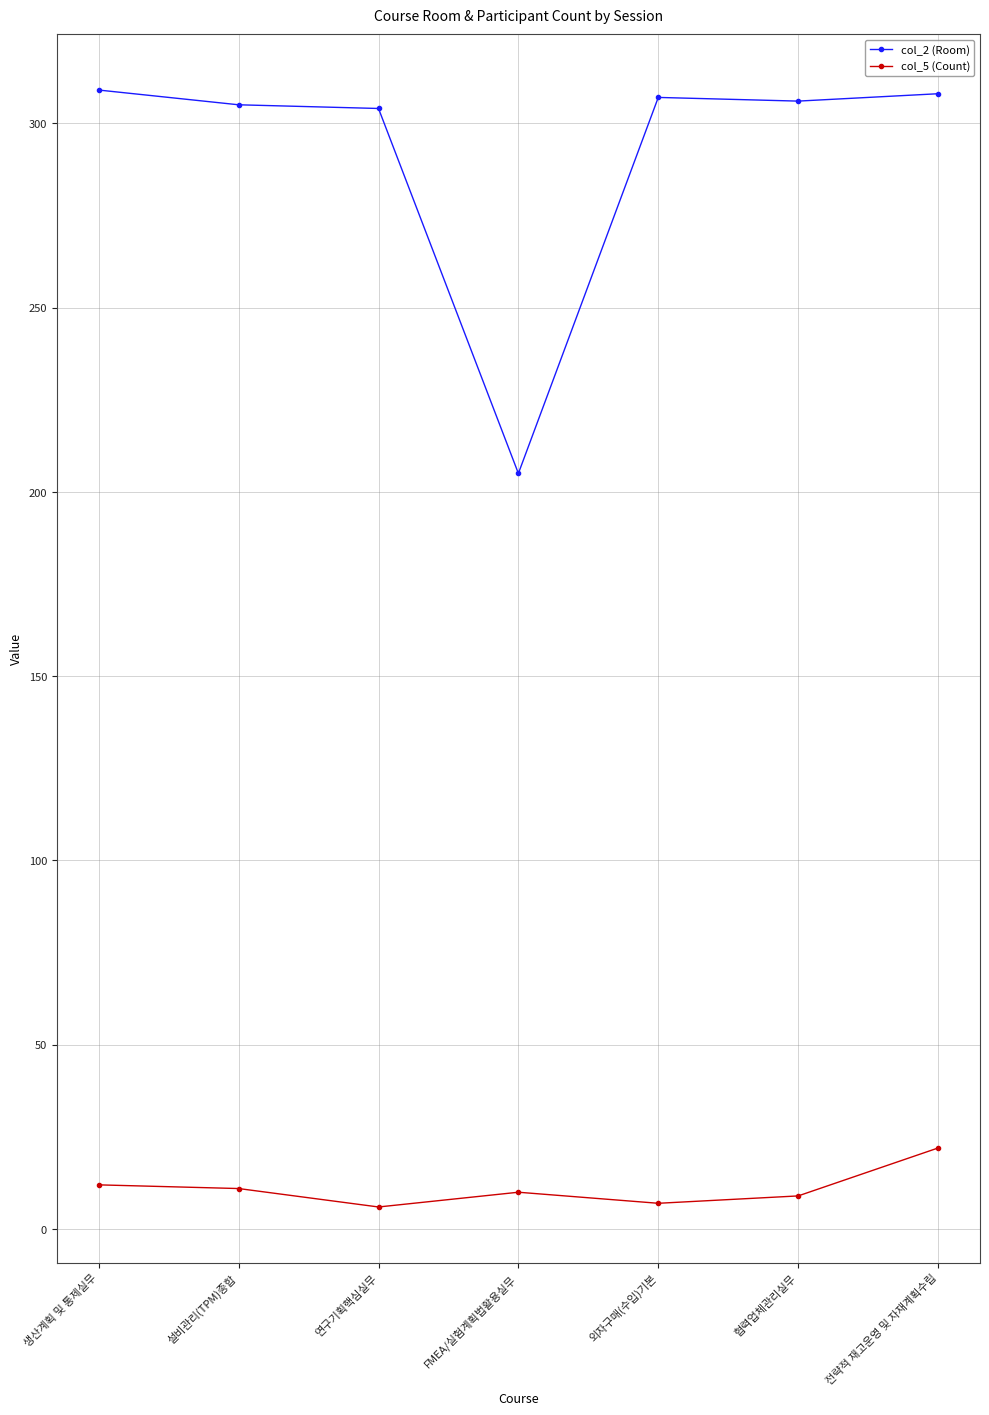

What is the maximum value shown in the chart?

309